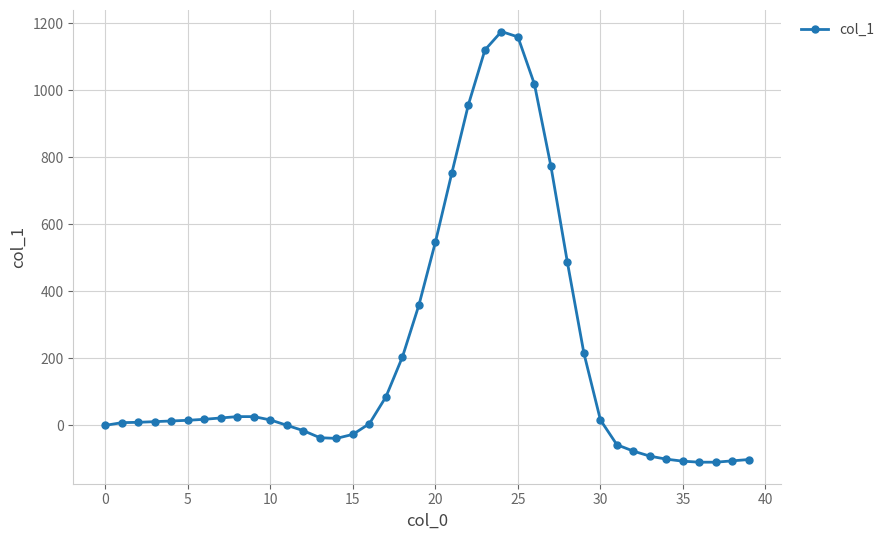

What is the average value?

201